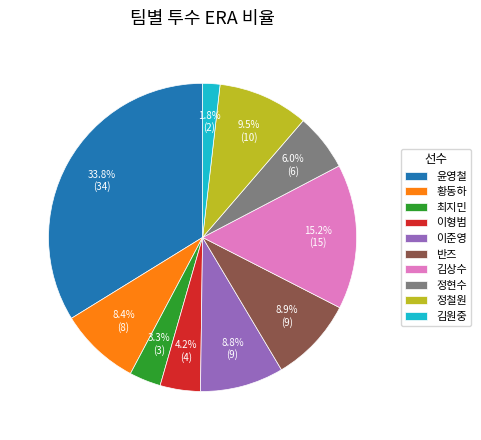

To the nearest percent, what is the combined percentage of 황동하 and 이형범?

13%